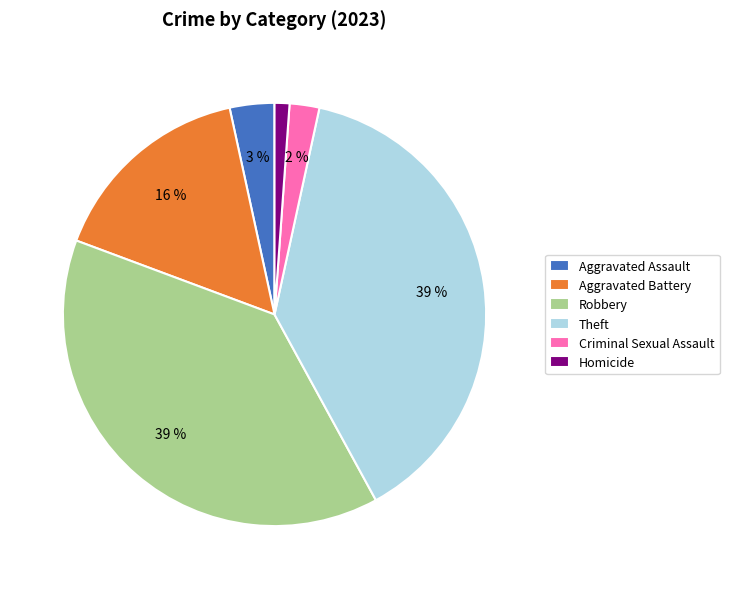

Combined, do Homicide and Aggravated Battery account for over 50%?

No